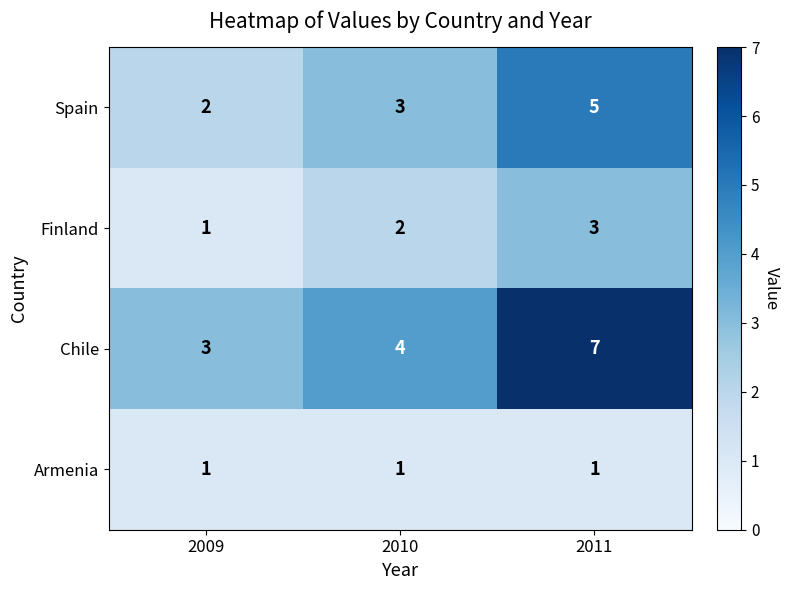

What is the greatest value displayed?

7